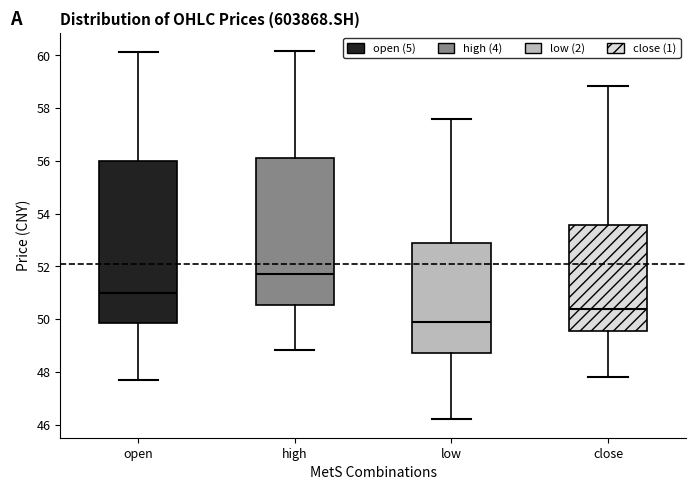

Where is the upper edge of the box for close on the y-axis? The values are not printed on the chart, so give them approximately, as read against the axis.

53.6